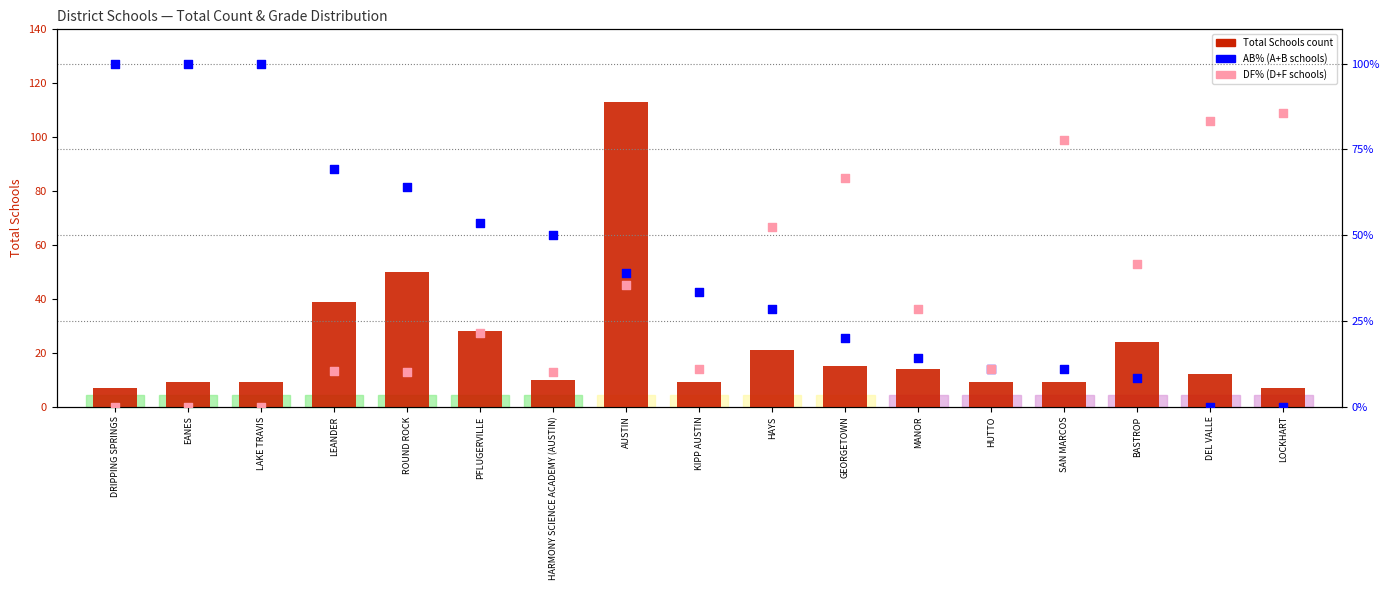

Which series reaches the maximum Y coordinate?

Total Schools